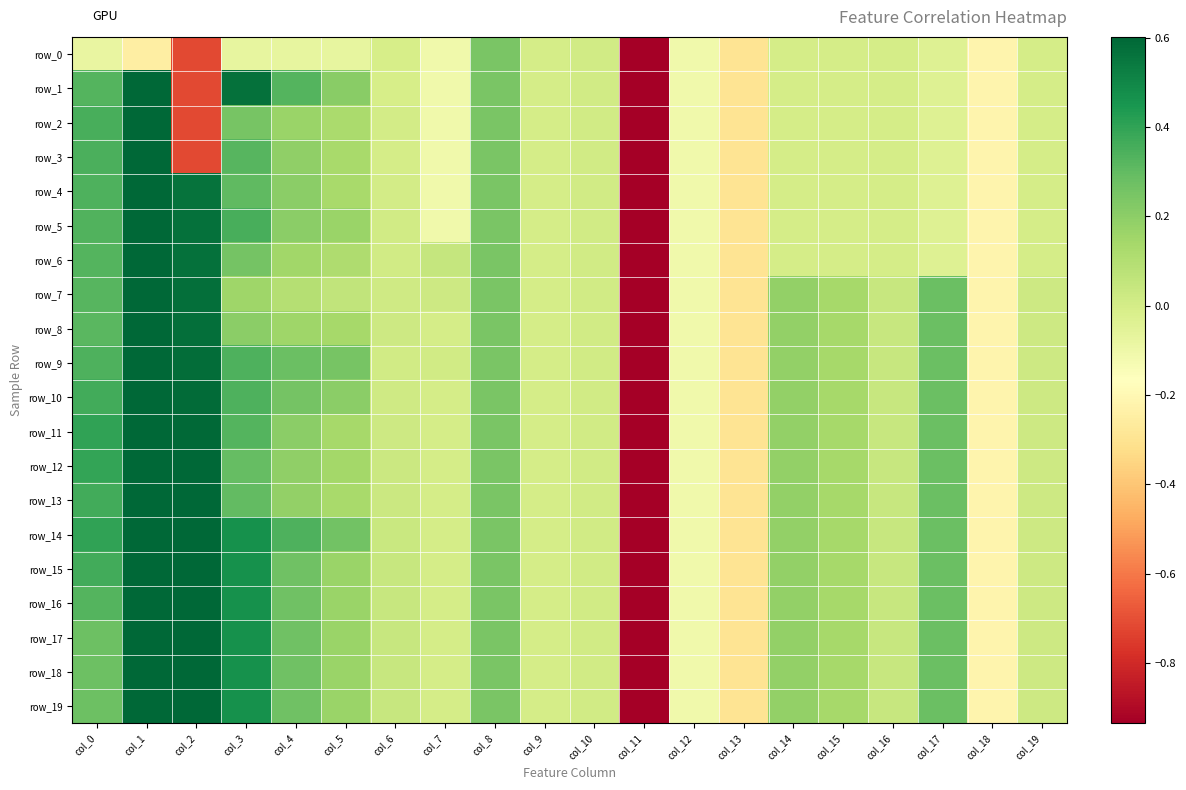

Read the row_0 value at col_18.

-0.2